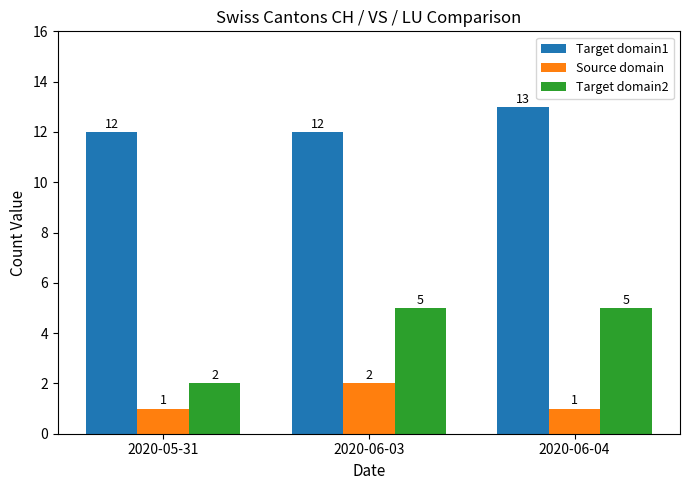

Which category has the highest value in the Source domain series?

2020-06-03